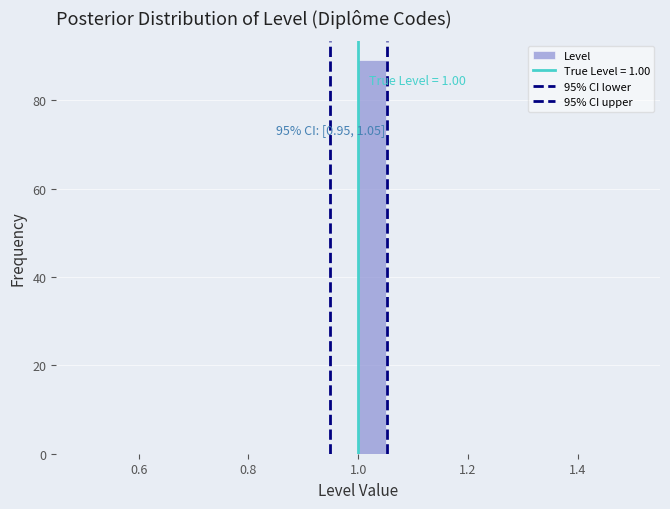

Read against the x-axis, roughly where is the centre of the tallest bar?

1.02